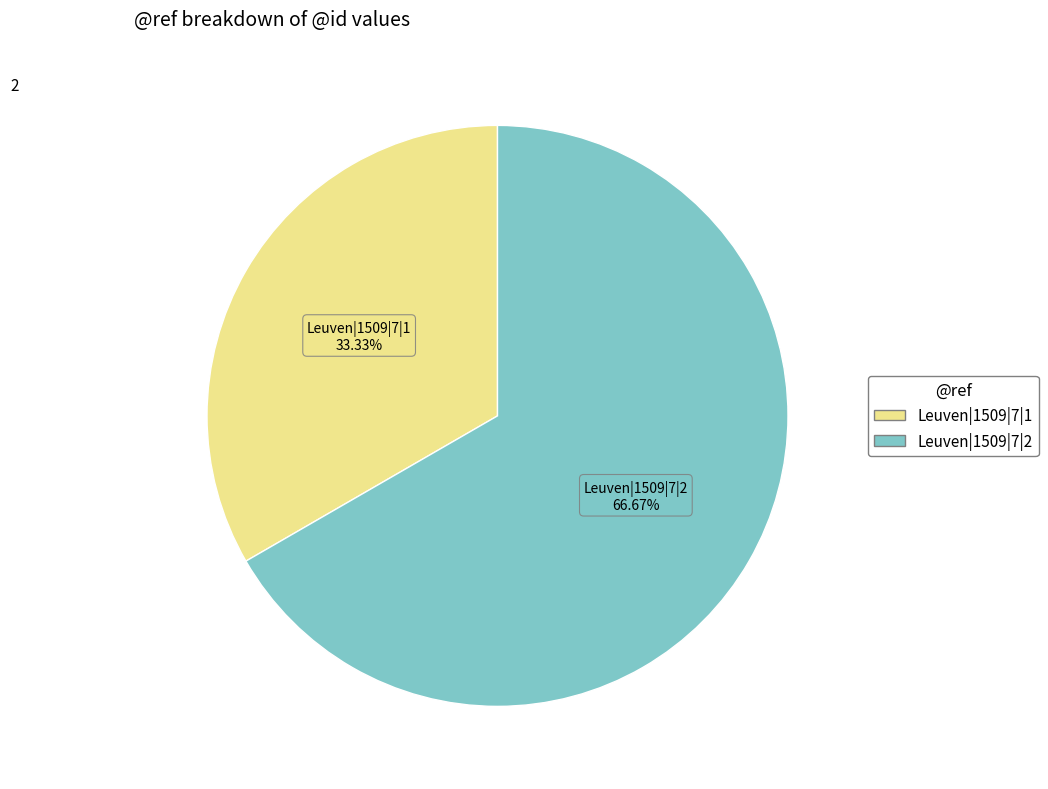

Rank the categories by value from lowest to highest.

Leuven|1509|7|1, Leuven|1509|7|2